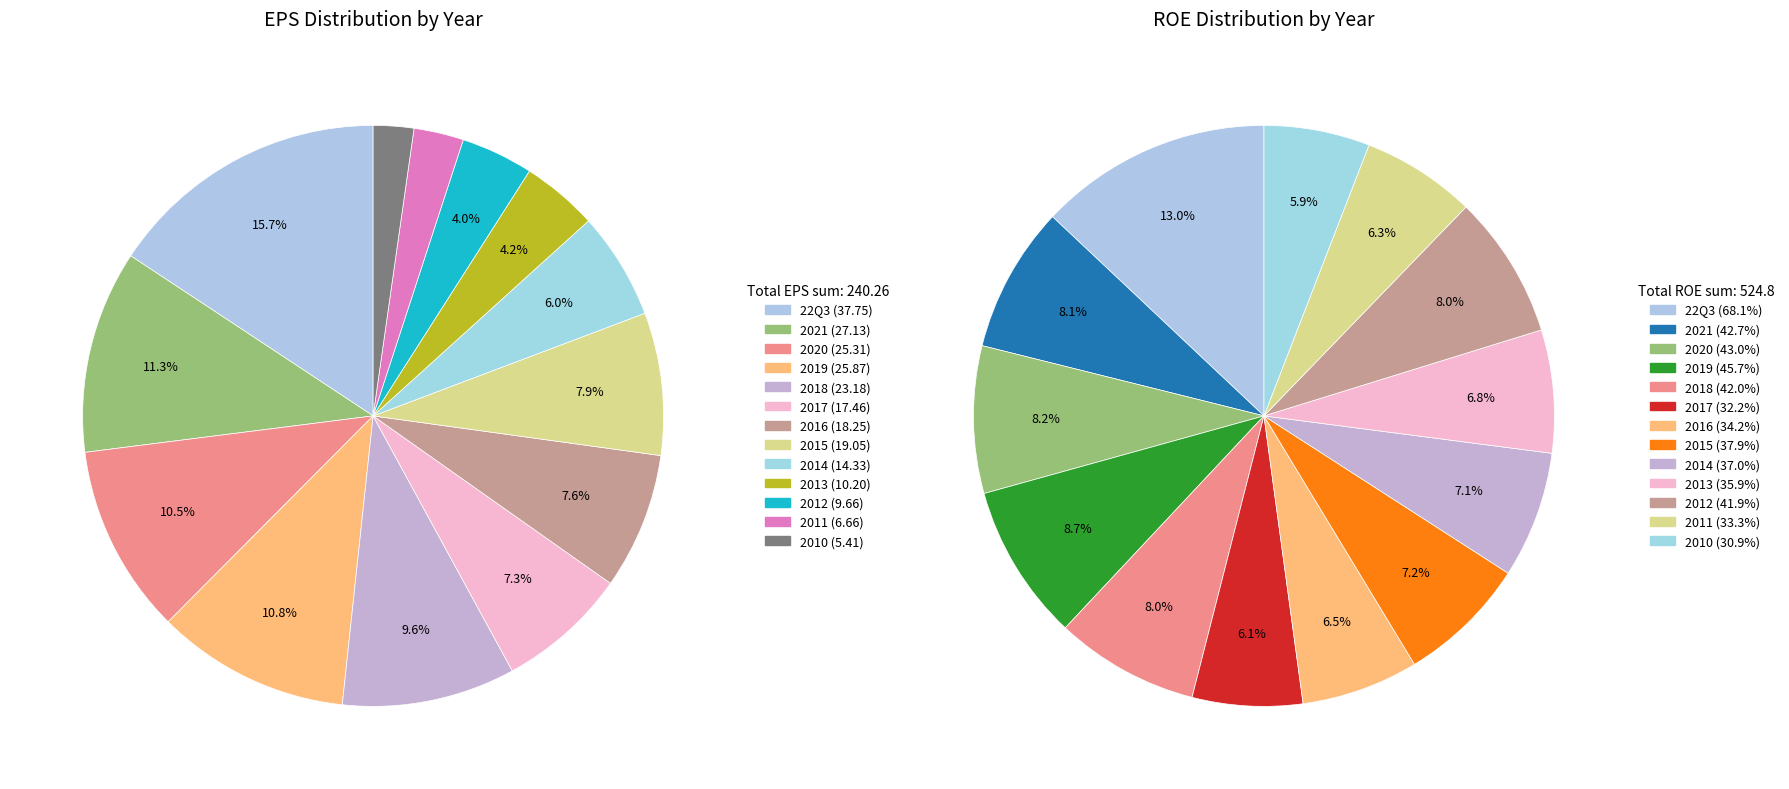

To the nearest percent, what is the difference between the largest and smallest slice percentages?

13%